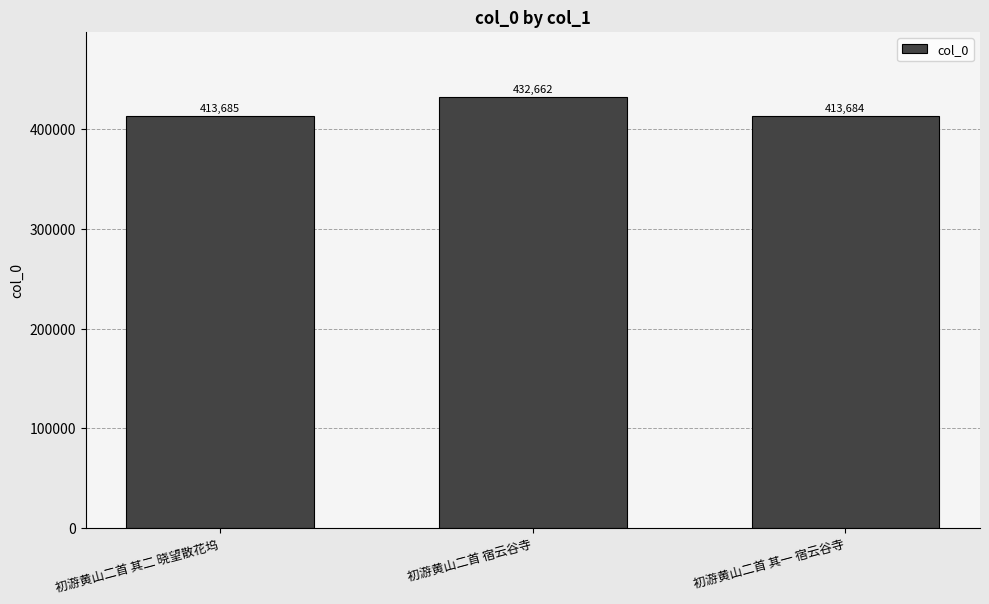

What is the difference between the values at 初游黄山二首 其二 晓望散花坞 and 初游黄山二首 其一 宿云谷寺?

1